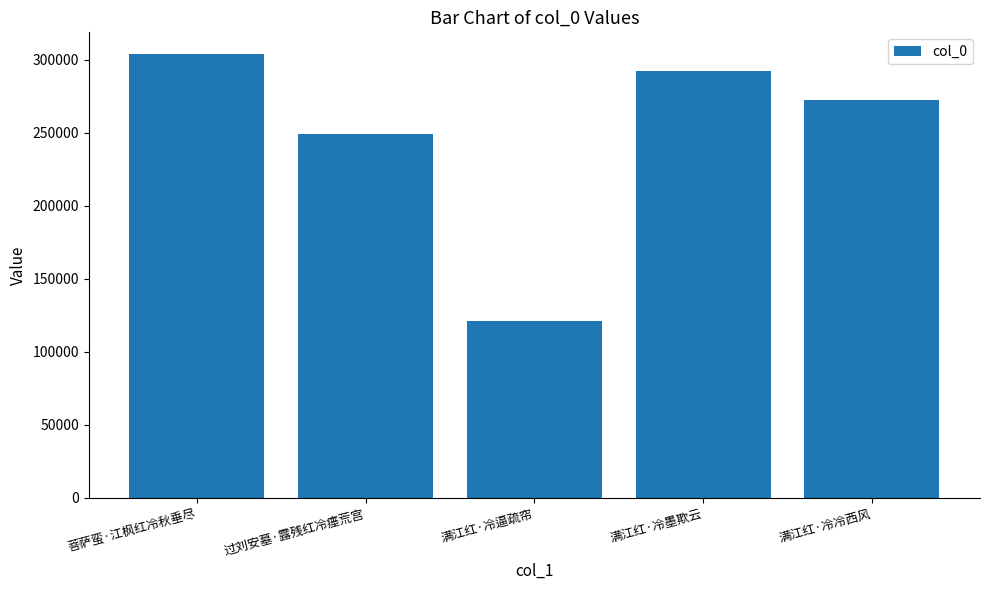

What is the change in value from 过刘安墓·露残红冷瘗荒宫 to 满江红·冷冷西风?

+23380